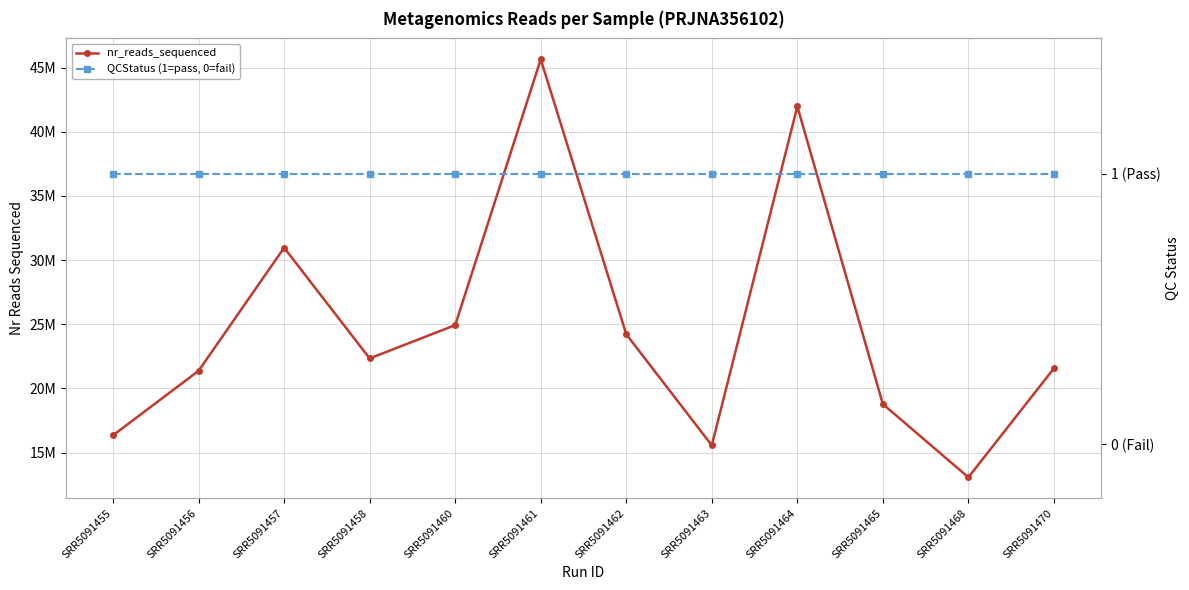

What is the minimum value shown in the chart?

1